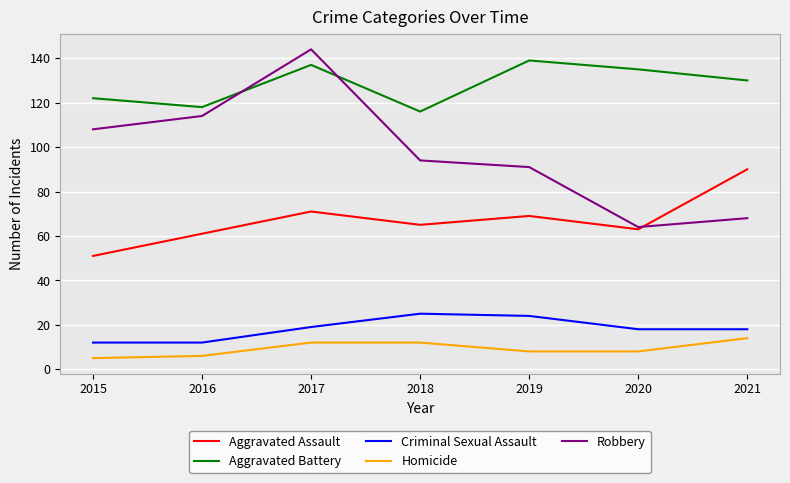

Rank the series by their maximum value, from lowest to highest.

Homicide, Criminal Sexual Assault, Aggravated Assault, Aggravated Battery, Robbery